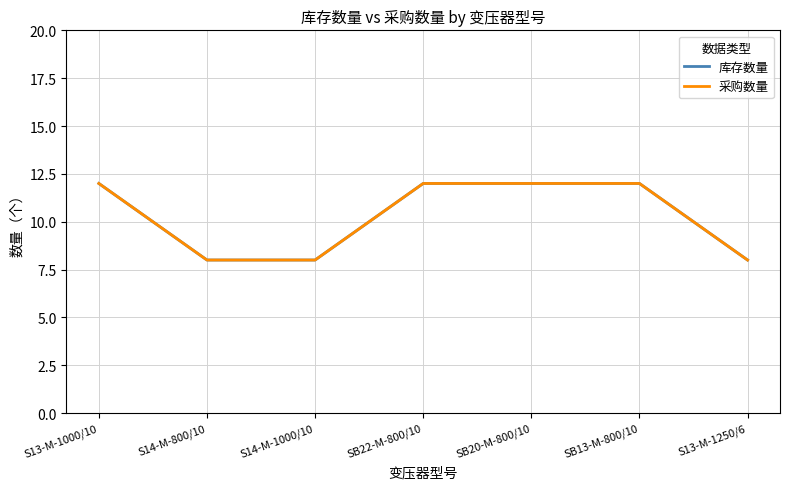

True or false: 采购数量 and 库存数量 cross at least once.

False